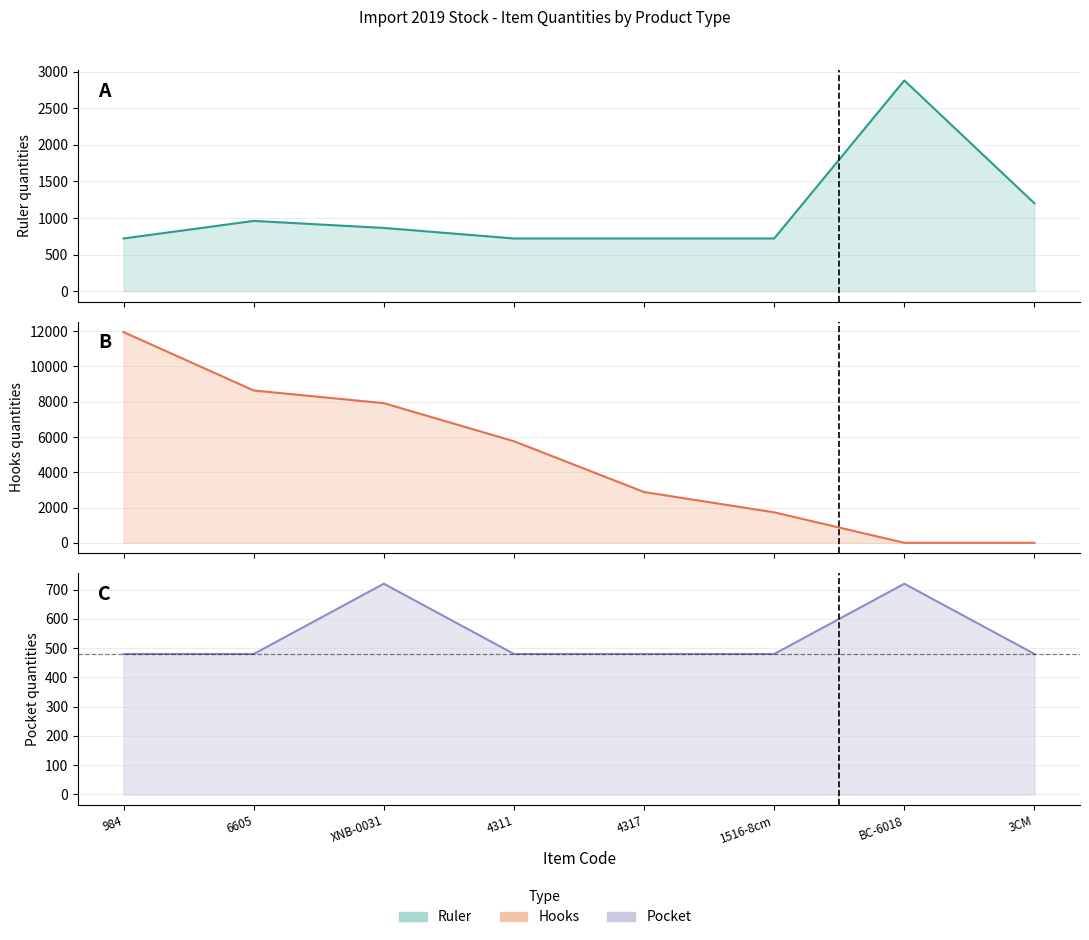

In Pocket, how many points are higher than both neighbors (excluding endpoints)?

2